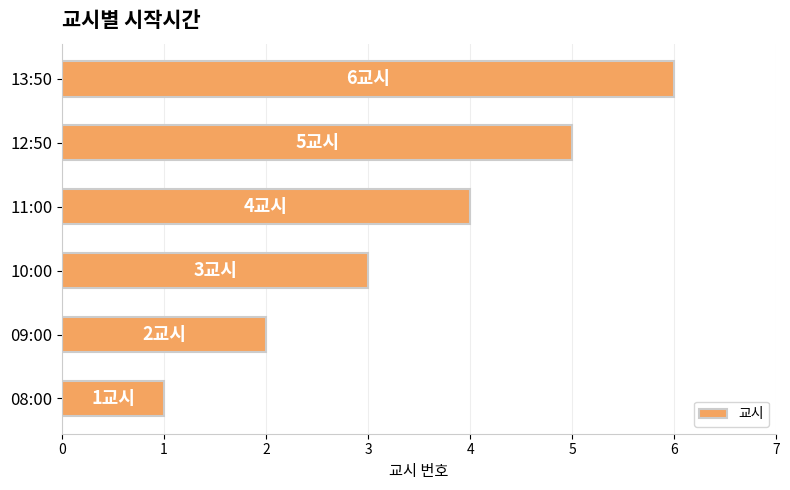

Approximately how many times larger is the value at 11:00 compared to 12:50?

0.8